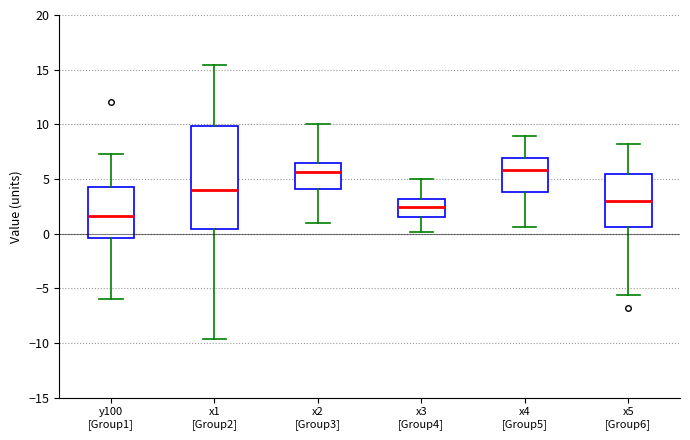

Where does the lower whisker of the box for x4 [Group5] end on the y-axis? The values are not printed on the chart, so give them approximately, as read against the axis.

0.5